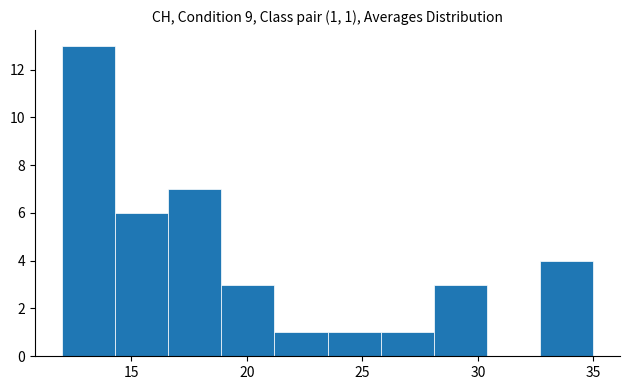

Which range on the x-axis has the tallest bar?

12.0 to 14.3